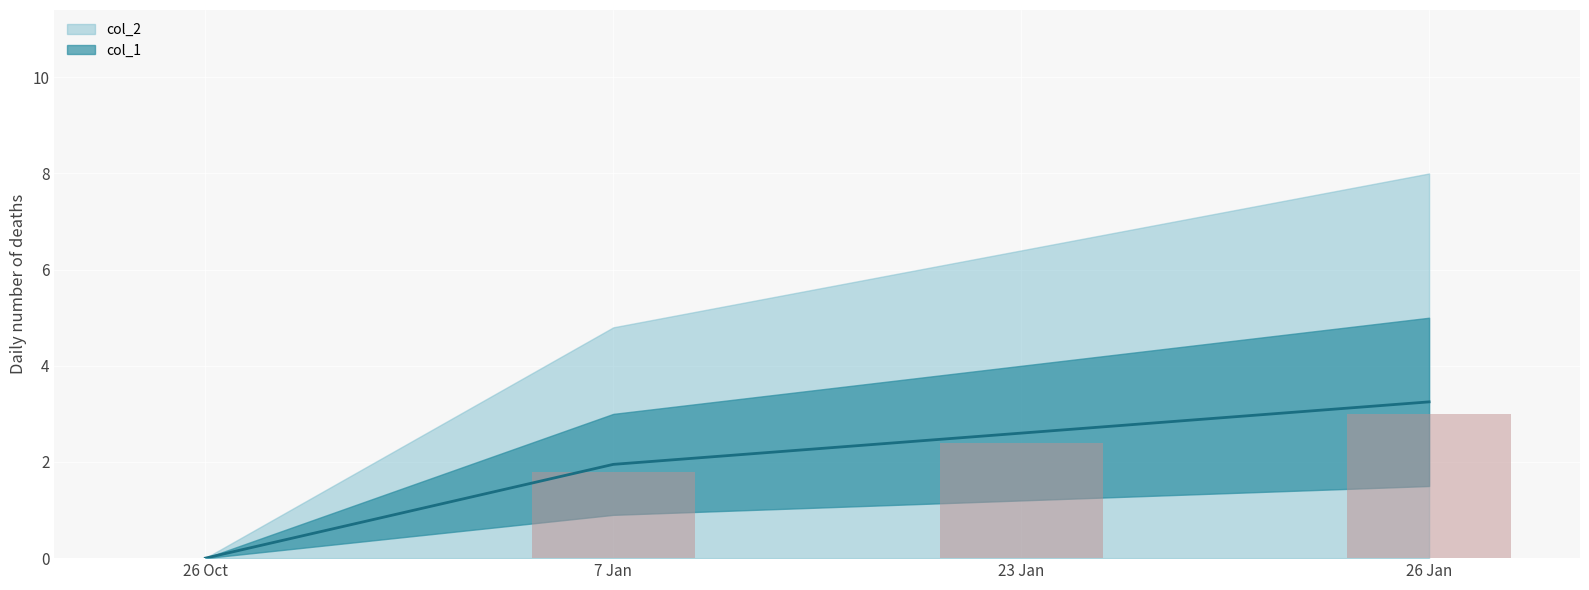

List the labels in order of value, largest first.

26 Jan, 23 Jan, 7 Jan, 26 Oct